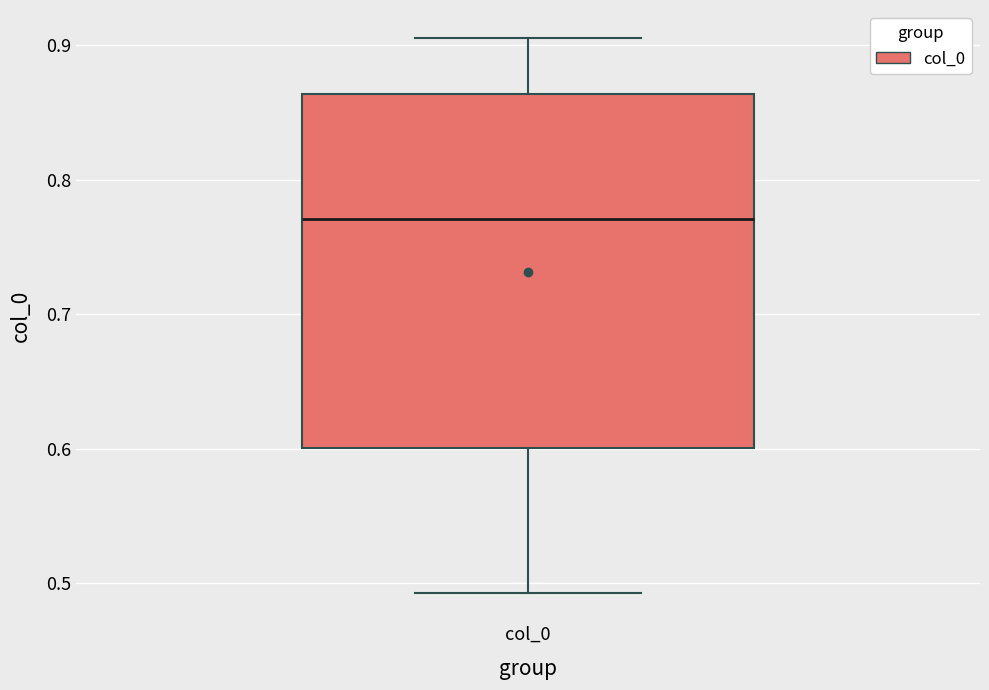

Transcribe this box plot: give where the median line is, the range the box spans, and where the two whiskers end, as read against the y-axis. The values are not printed on the chart, so give them approximately, as read against the axis.

median 0.77, box 0.60 to 0.86, whiskers 0.49 to 0.91